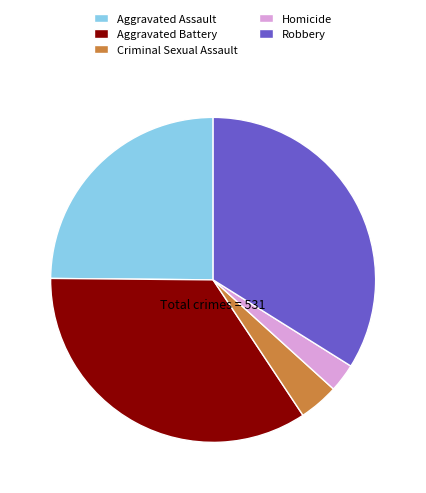

Between Criminal Sexual Assault and Aggravated Assault, which is larger?

Aggravated Assault